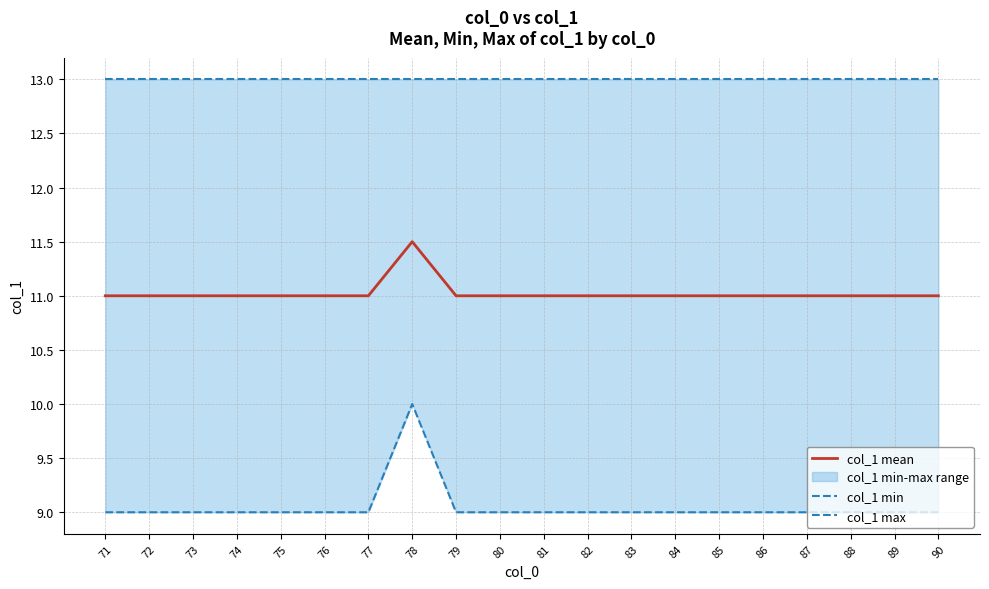

Rank the series by their average value, from lowest to highest.

col_1 min, col_1 mean, col_1 max